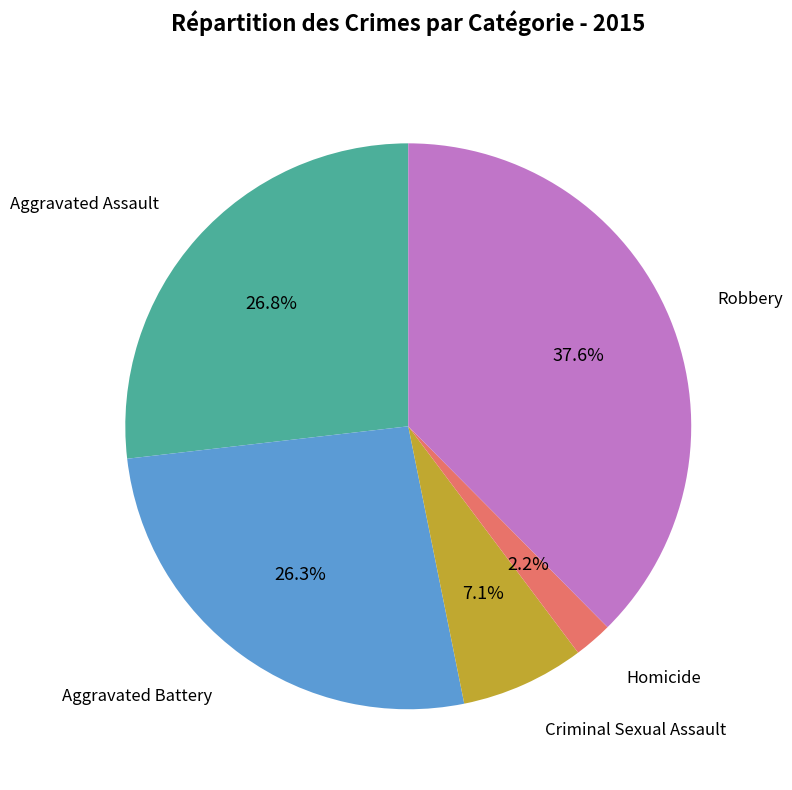

Which category has the biggest portion of the pie?

Robbery